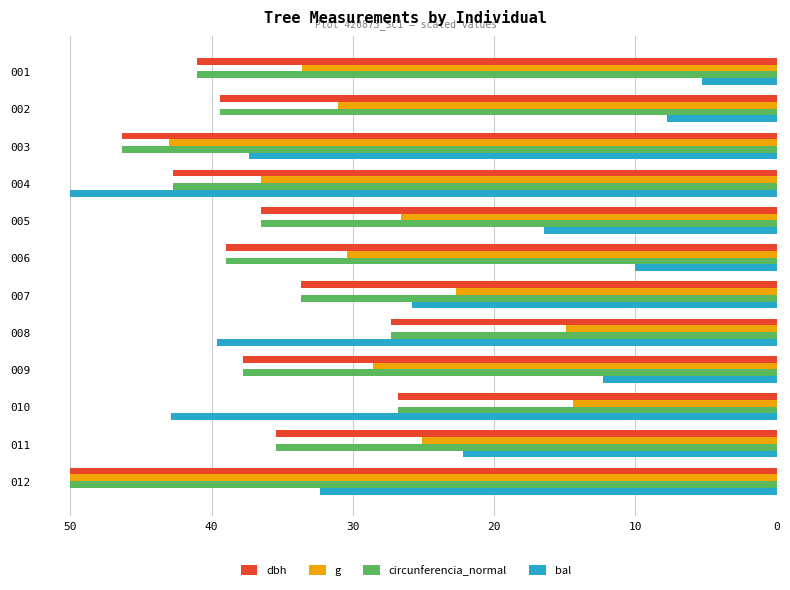

Between 006 and 011, which series saw the biggest shift?

bal